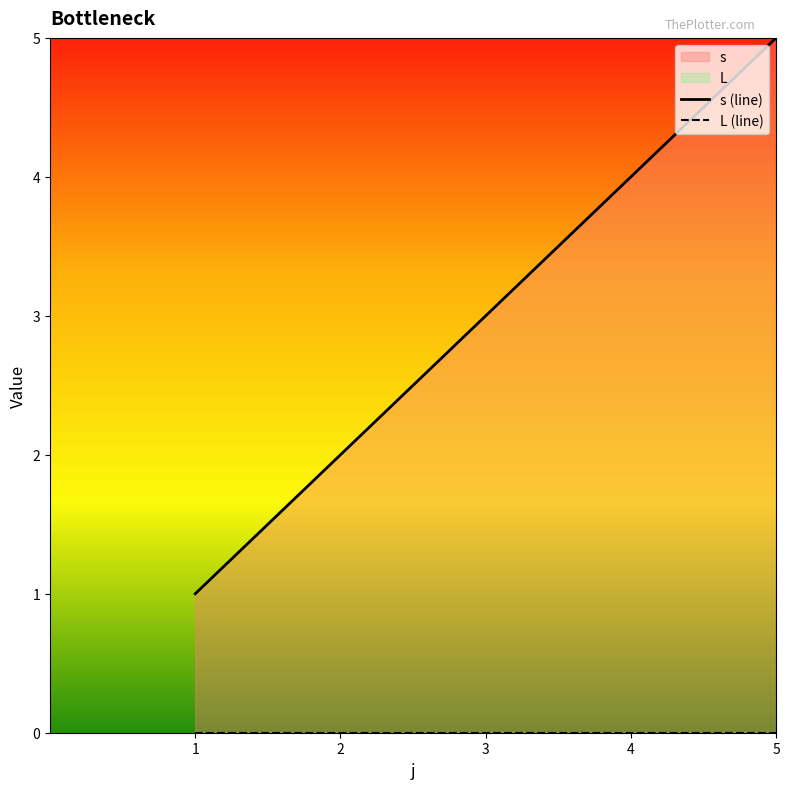

Does the chart display data point markers on the line(s)?

No